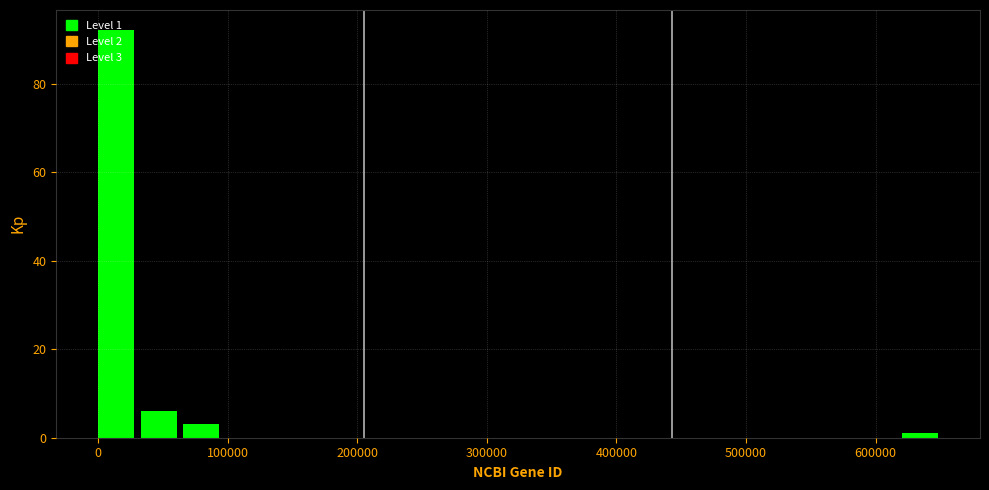

Around what value on the x-axis is the tallest bar? Give the approximate position of its centre, as read against the axis.

10000